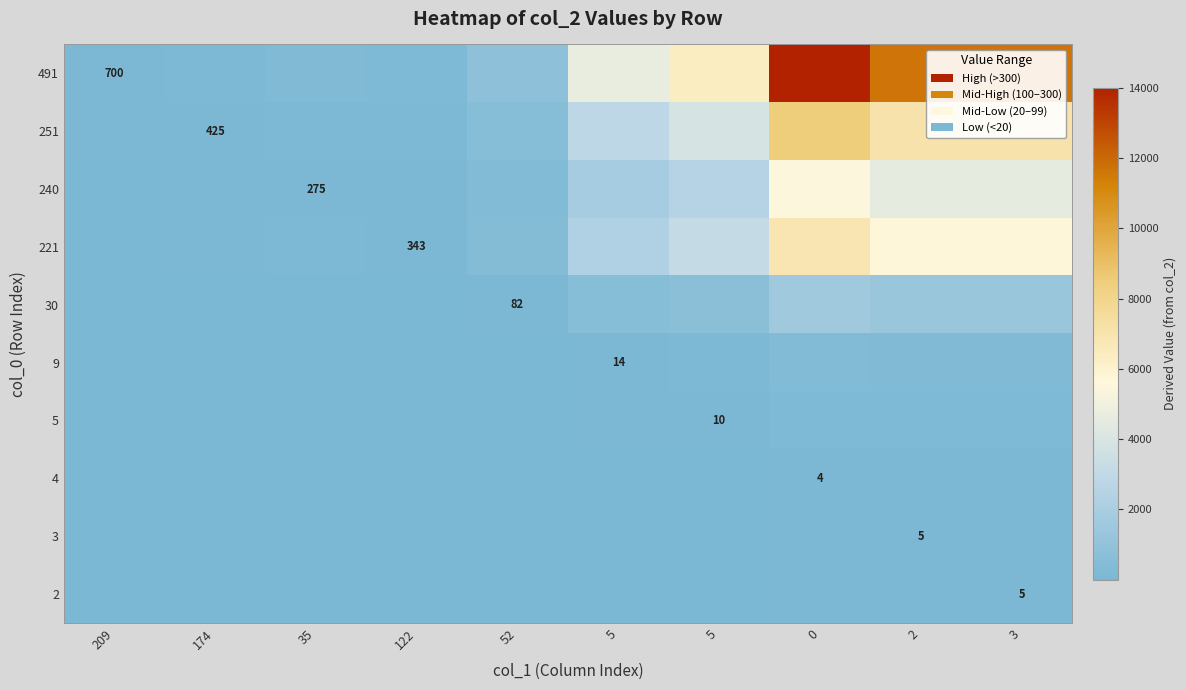

What is the highest value of the 240 series?

5500.0